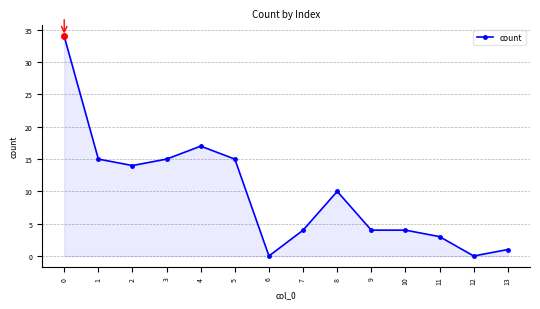

How many distinct data groups are displayed?

1